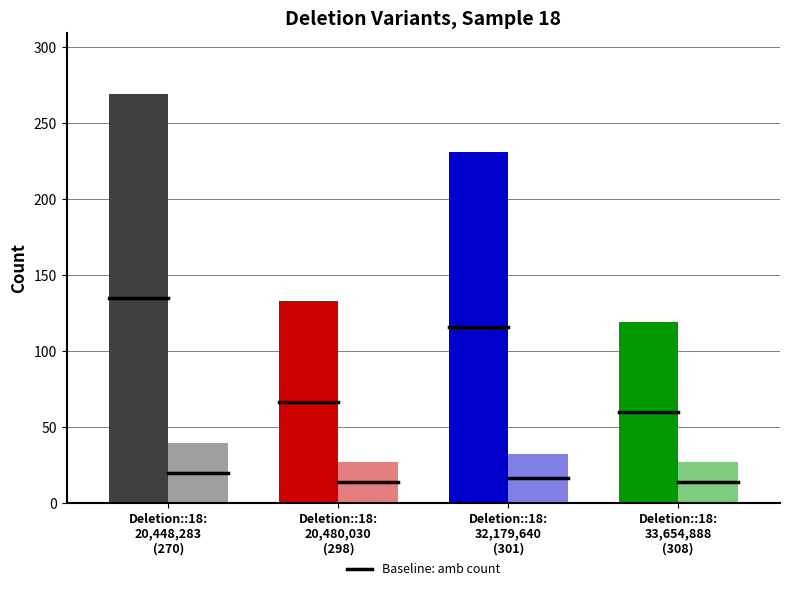

Reading left to right, extract all data points from this chart.

amb_count: 269	133	231	119
ref_count: 39	27	32	27